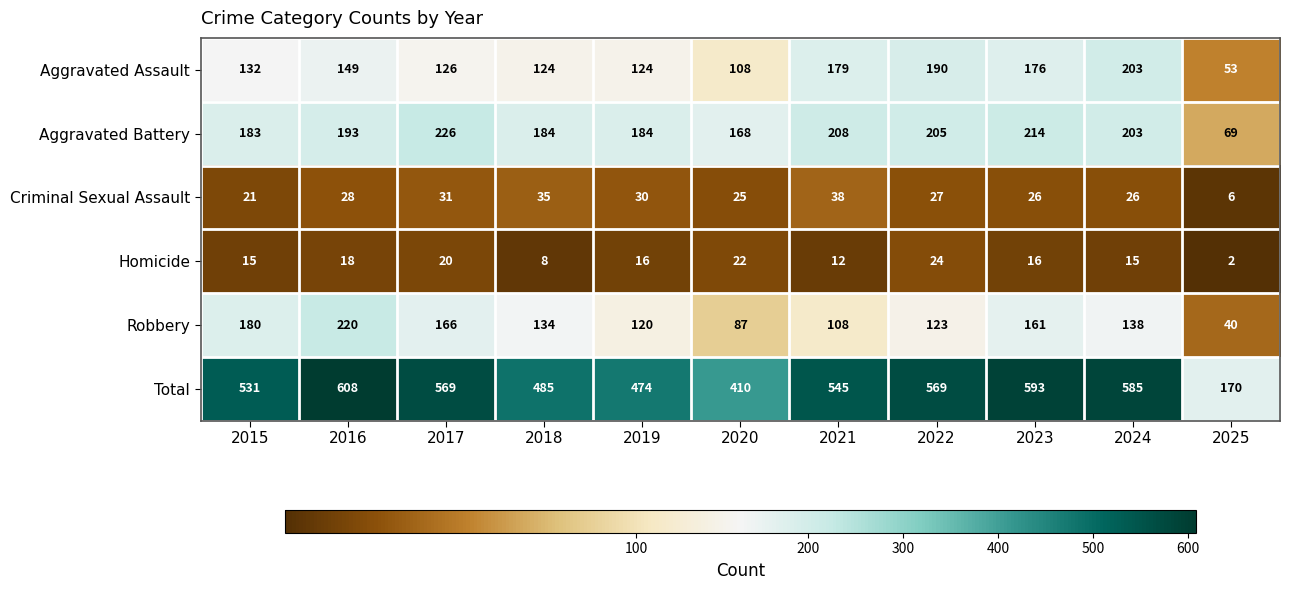

What is the lowest value of the Aggravated Battery series?

69